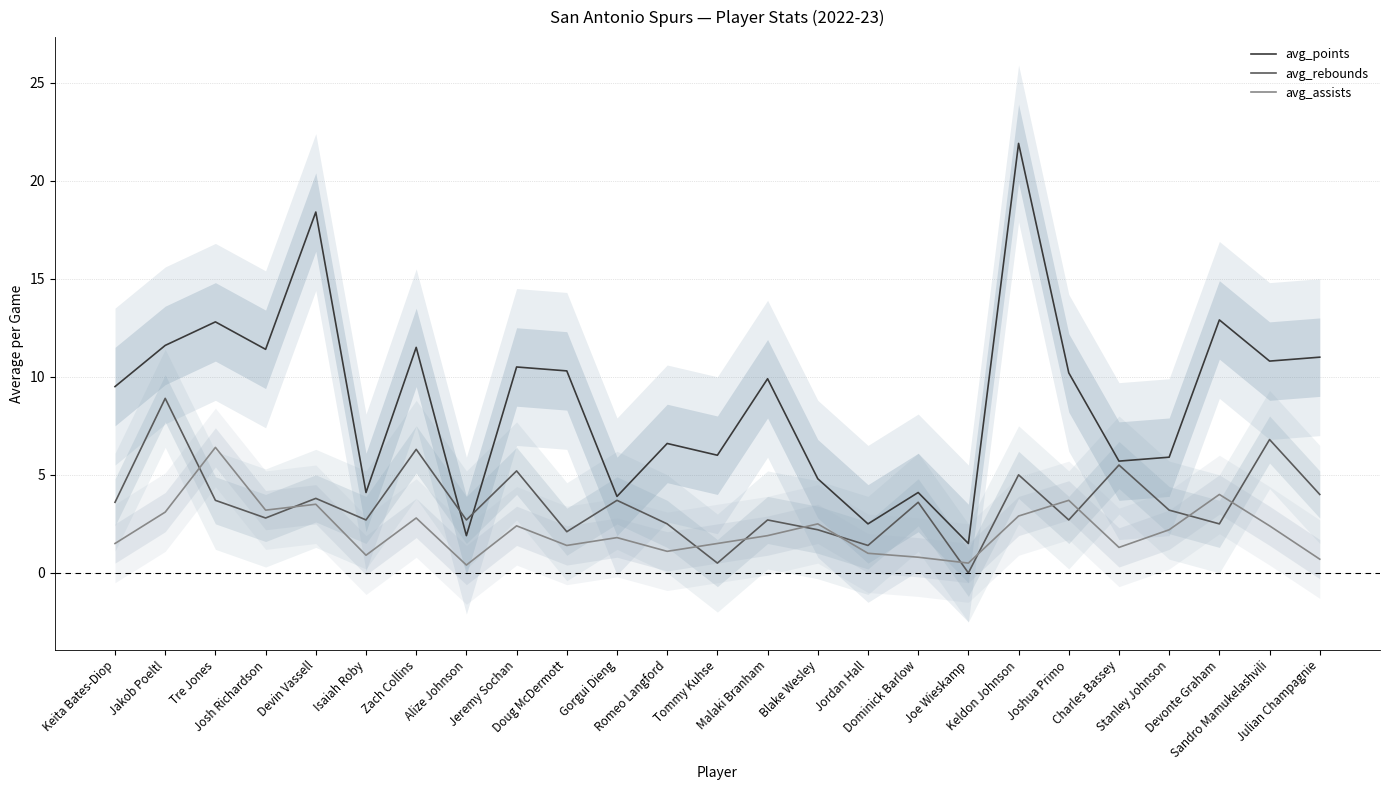

Which category has the lowest value in the avg_assists series?

Alize Johnson